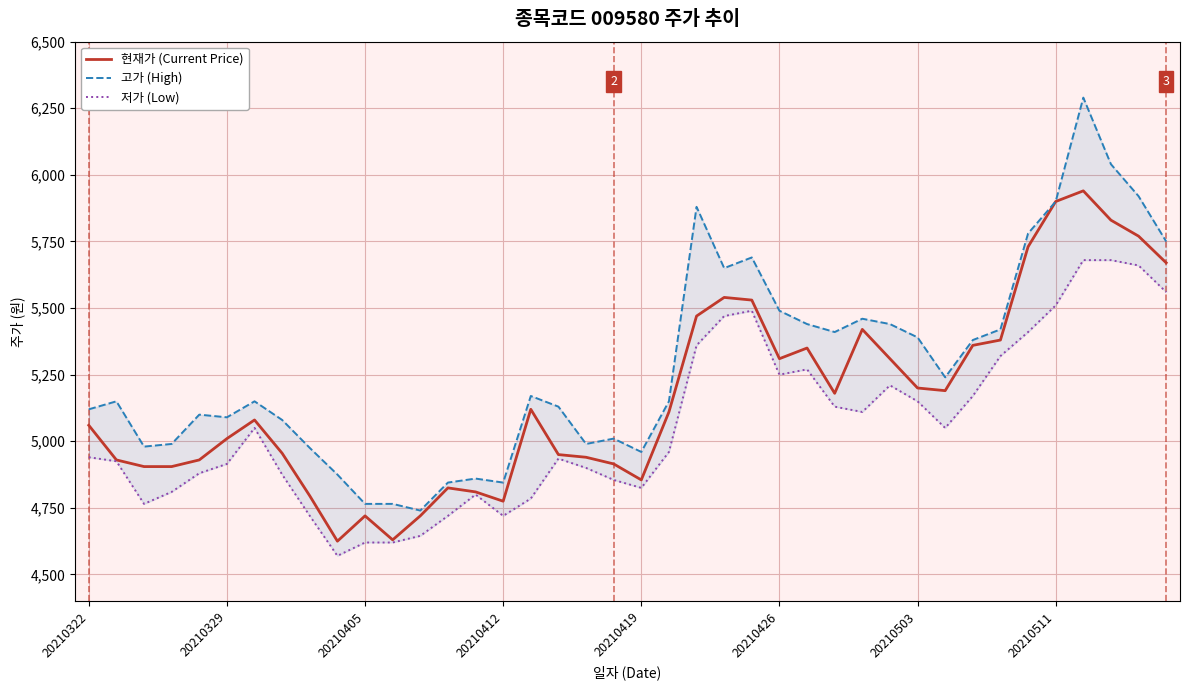

At 23, list the series in order from largest to smallest.

고가 (High), 현재가 (Current Price), 저가 (Low)